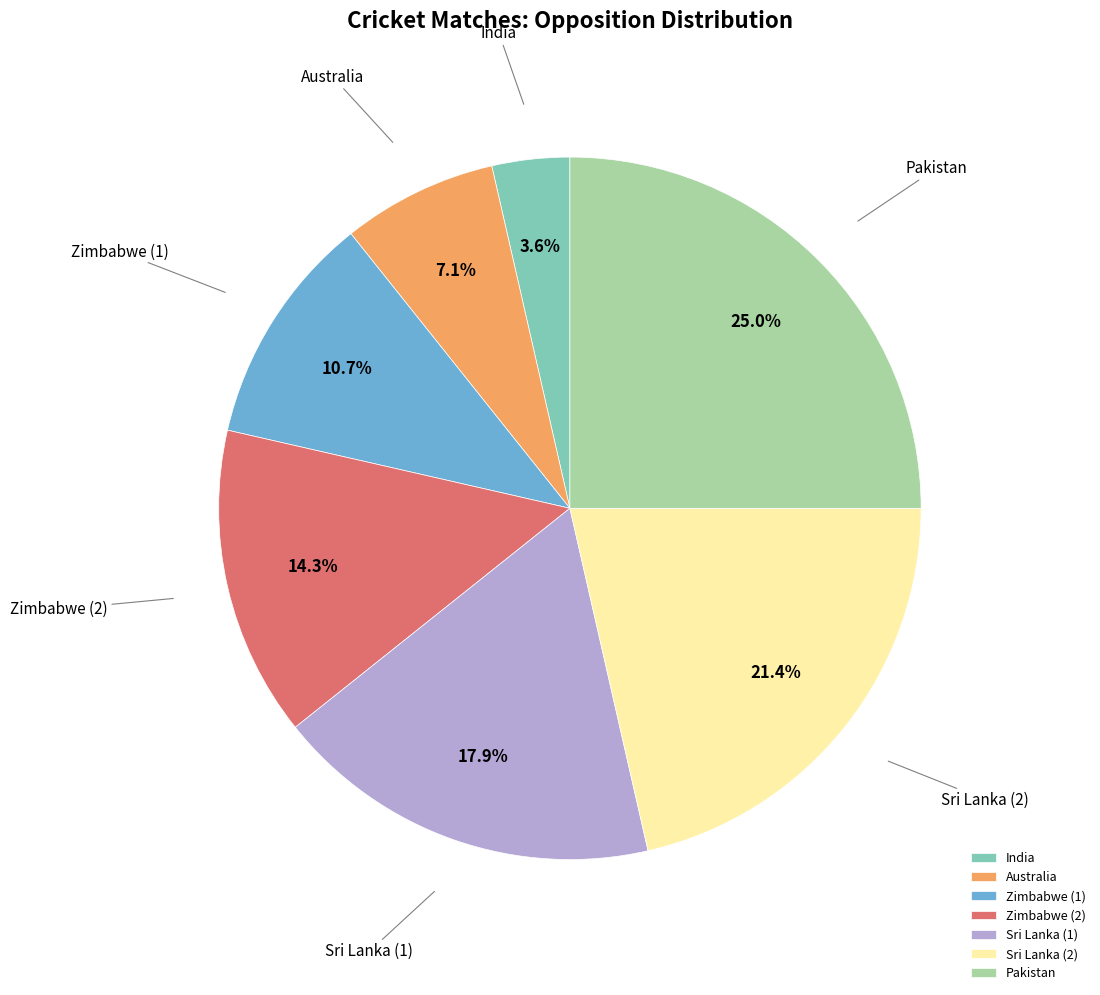

Is there any slice that represents more than half of the pie?

No